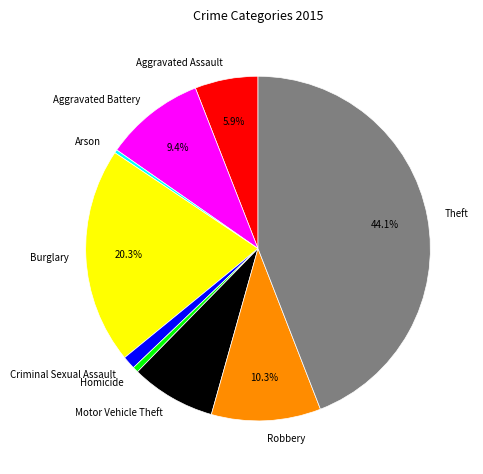

To the nearest percent, what is the difference between the largest and smallest slice percentages?

44%